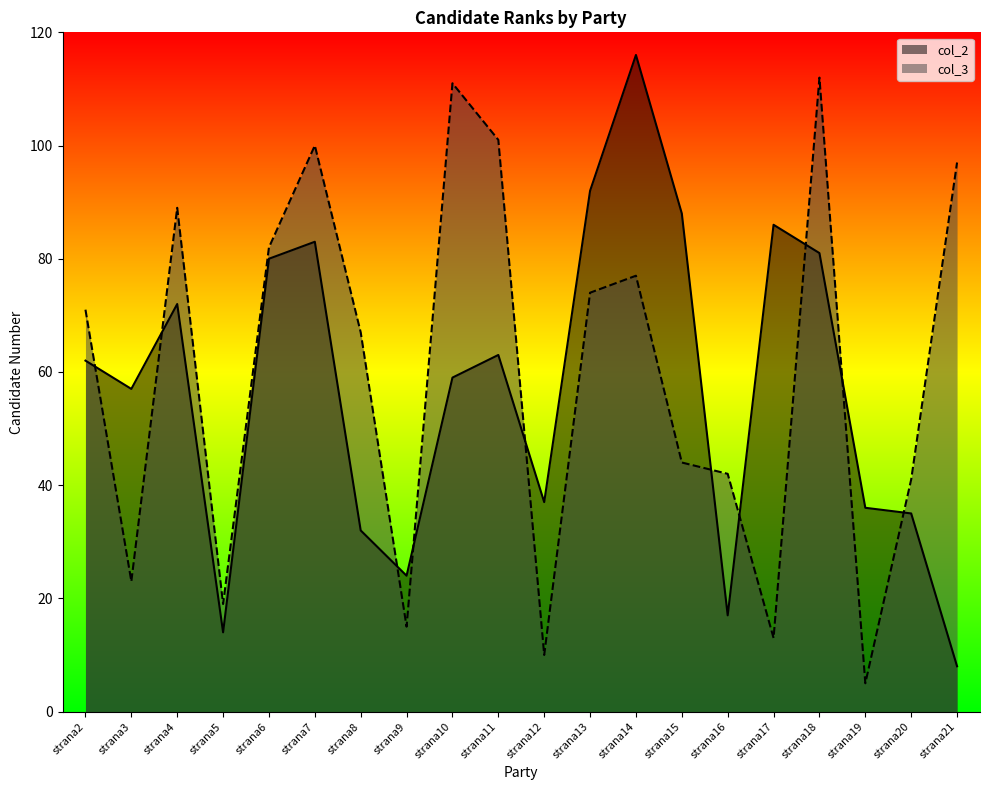

After their last crossing, which series has the higher values: col_2 or col_3?

col_3